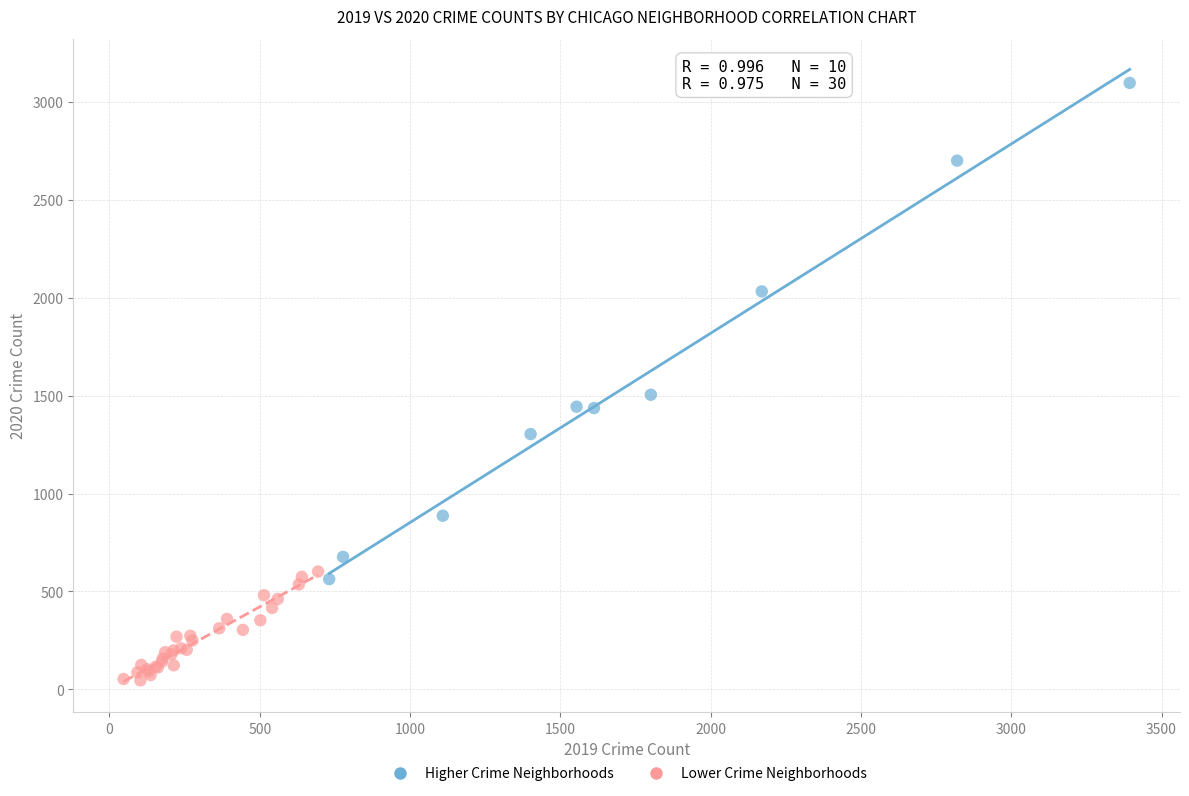

Which series contains the lowest Y value?

Lower Crime Neighborhoods